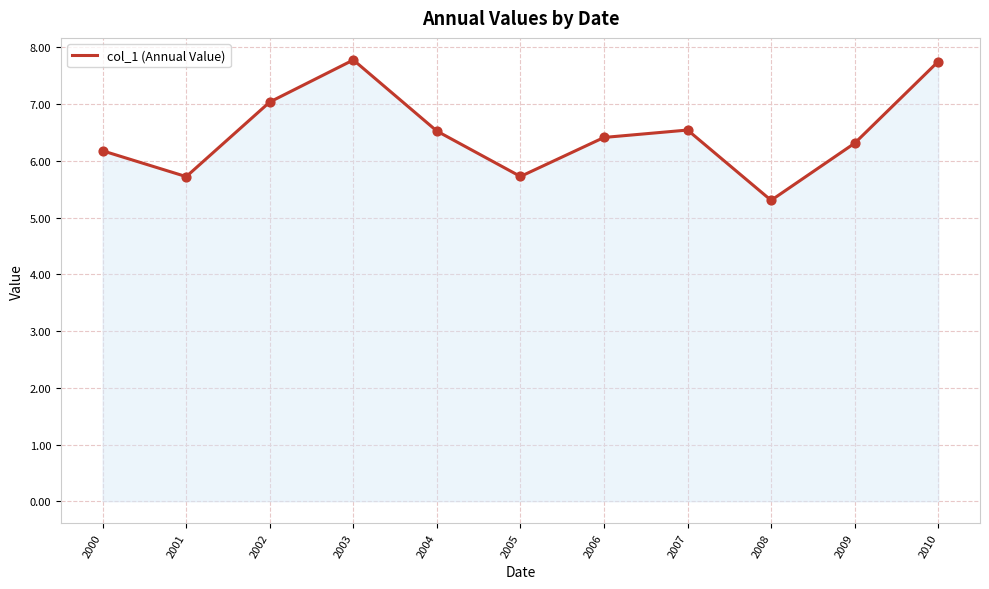

Between 2002 and 2005, which is larger?

2002